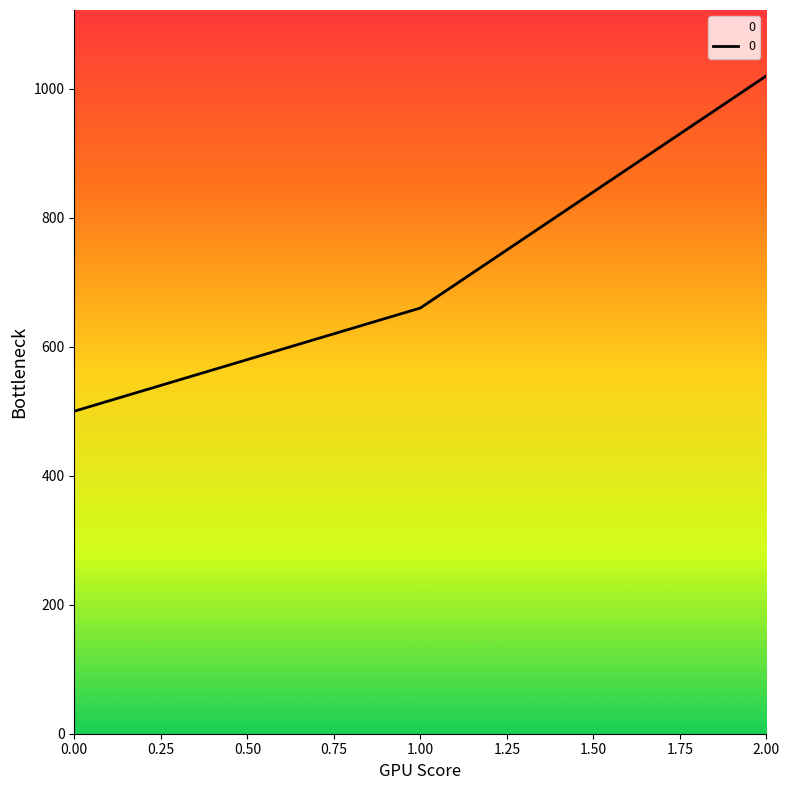

What is the minimum value shown in the chart?

500